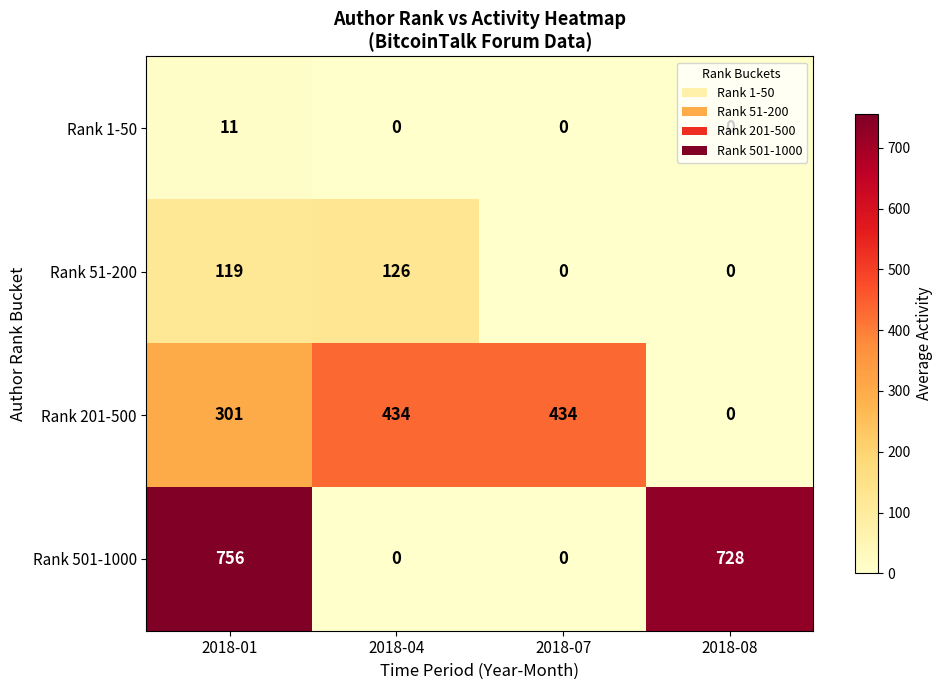

Is it true that Rank 501-1000 equals 0 at 2018-07?

True